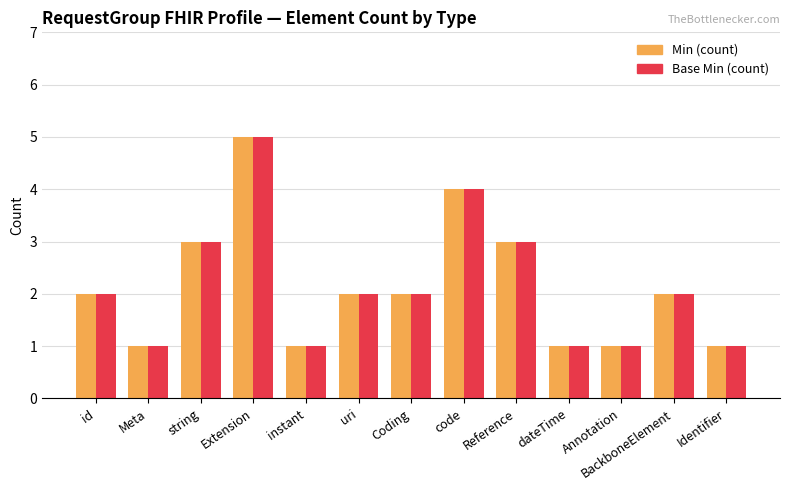

What is the sum of all Base Min (count) values?

28